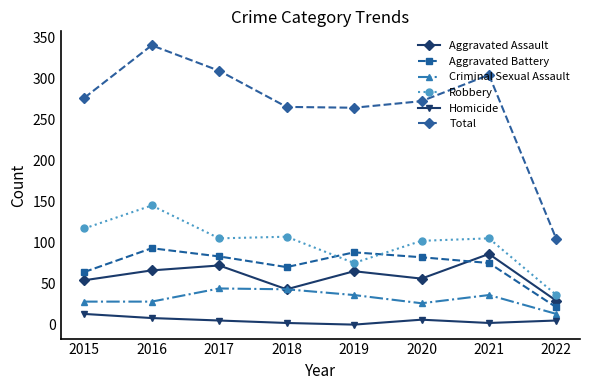

What is the total value across all series at 2016?

680